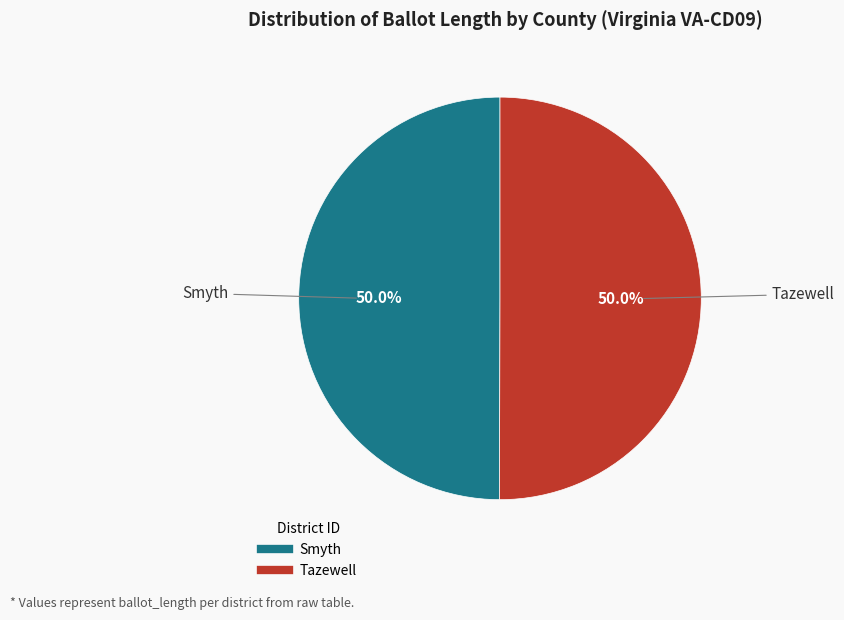

Count the number of slices in the pie.

2